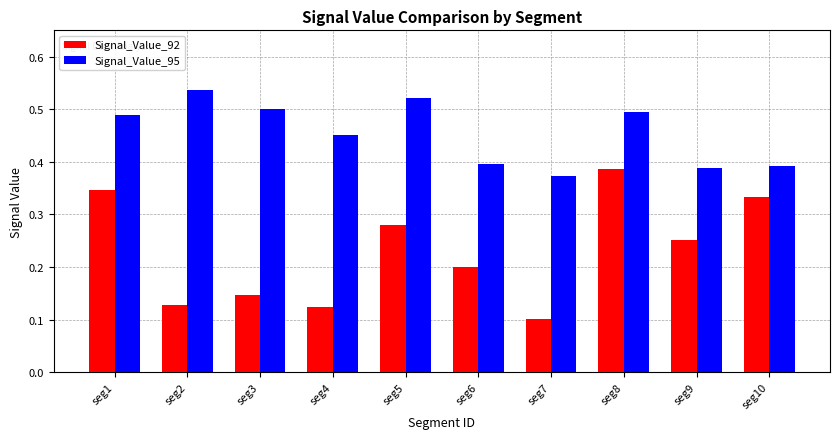

Does the chart contain any negative values?

No